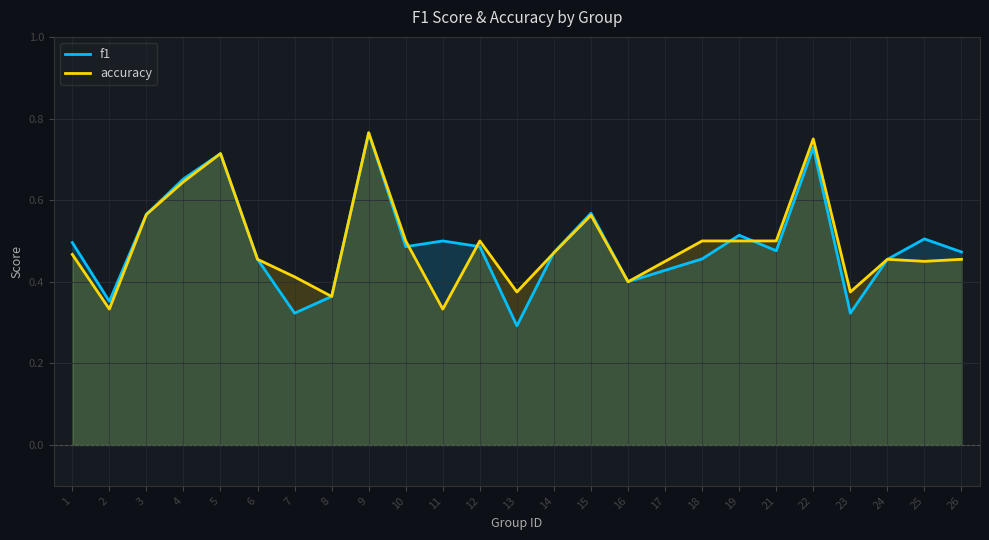

What is the difference between the second highest and minimum values in the f1 series?

0.4